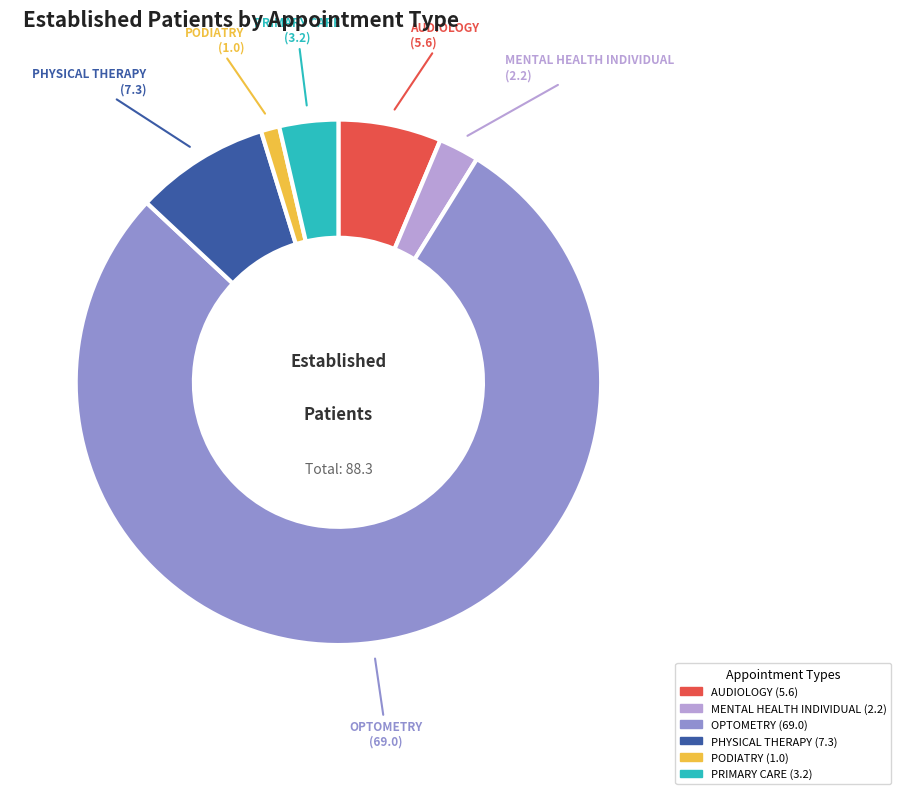

Is there a majority slice in this chart?

Yes